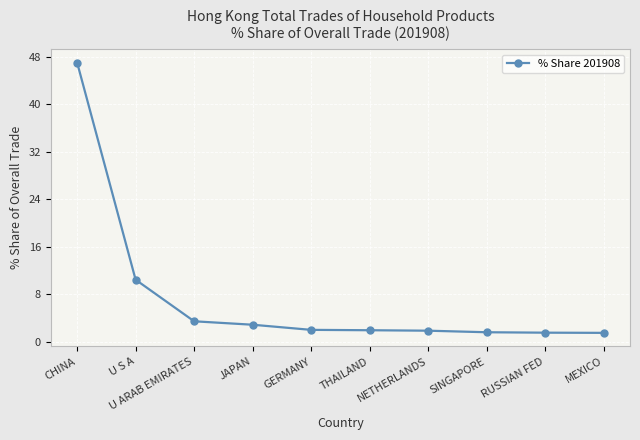

What is the greatest value displayed?

47.1